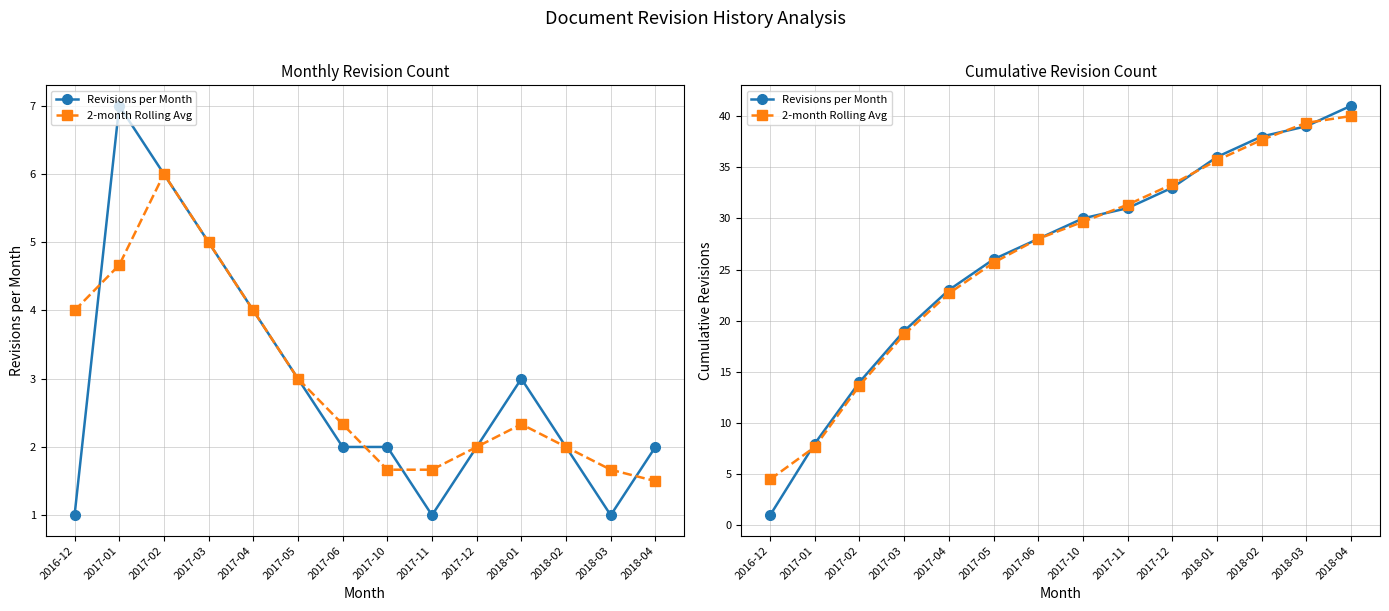

The value of Revisions per Month at 2018-02 is 38.0. True or false?

True